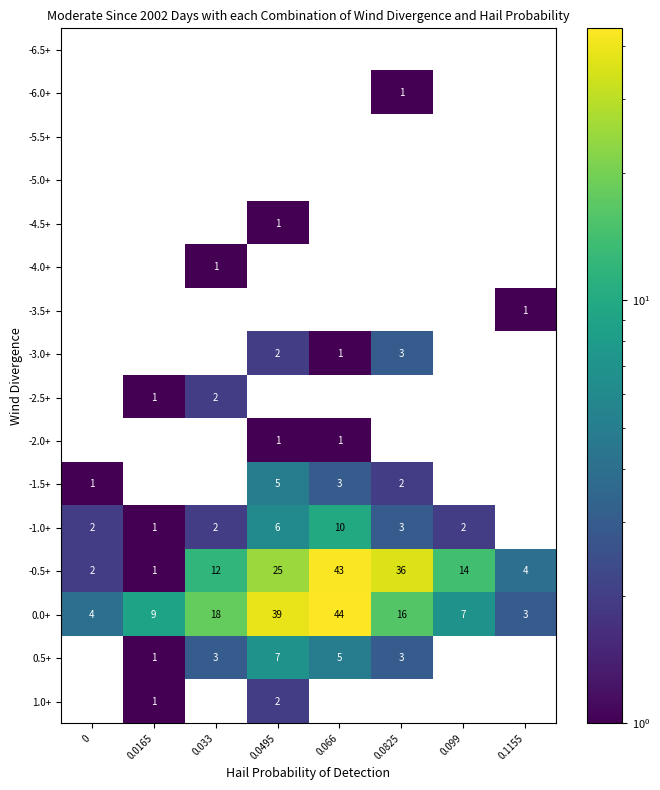

The 0.5+ series shows 0 at 0.0165. True or false?

False